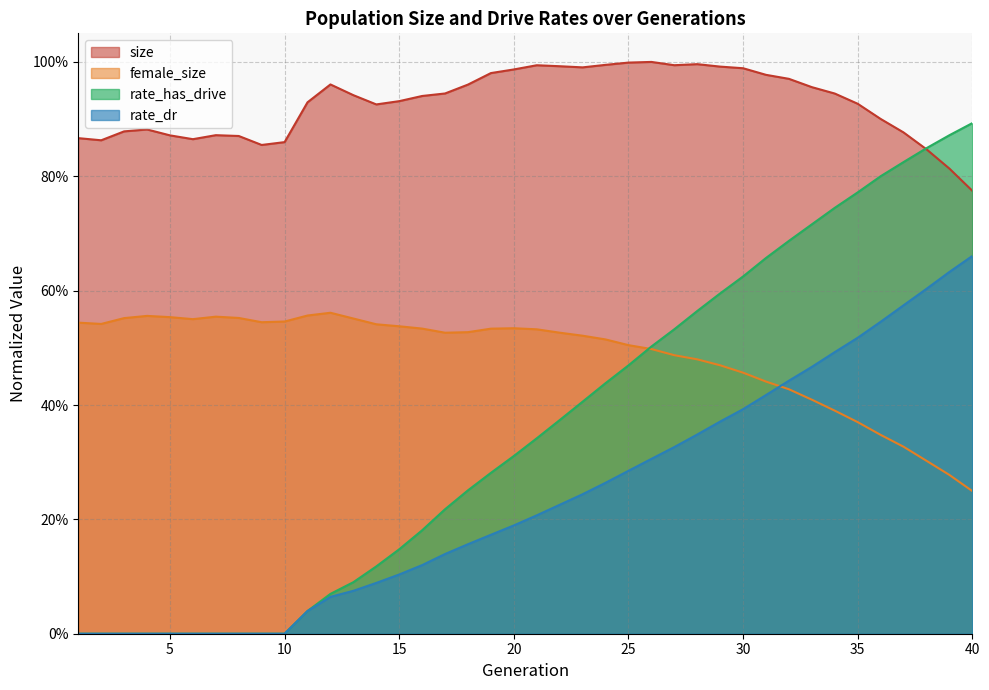

How many lines are shown in the chart?

4